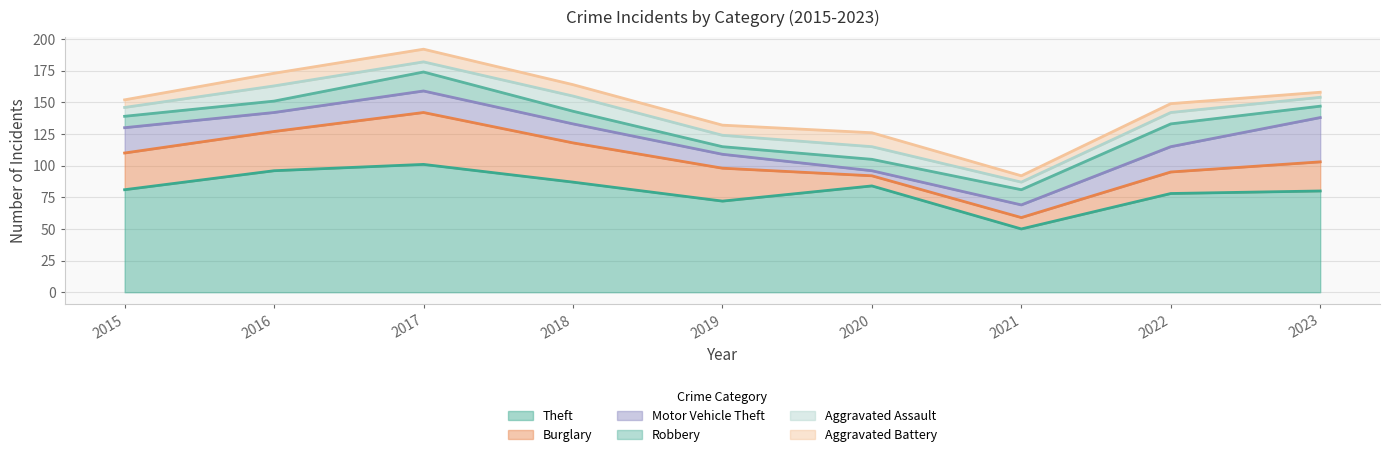

The Motor Vehicle Theft series shows 20 at 2015. True or false?

True